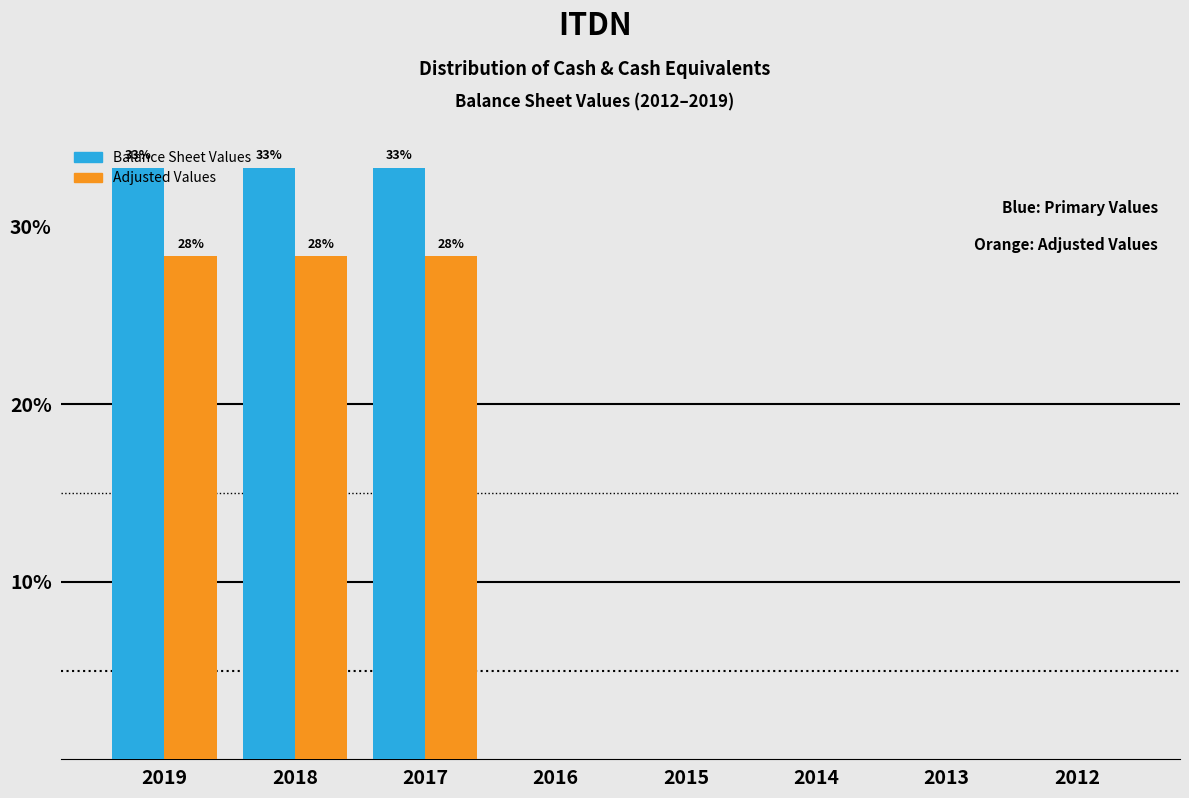

What is the greatest value displayed?

33.3